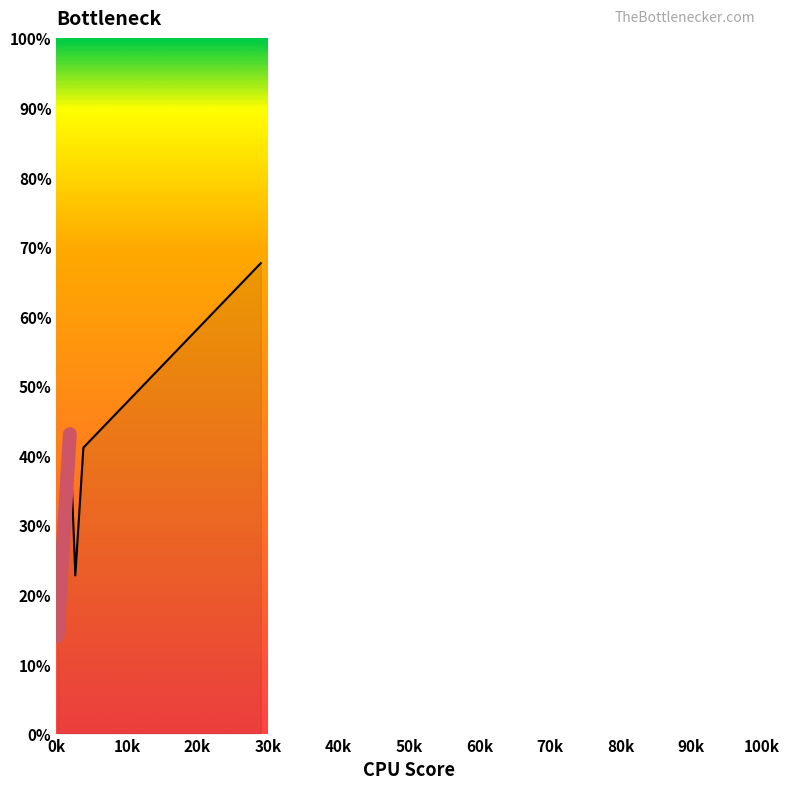

Does the chart have visible grid lines?

No